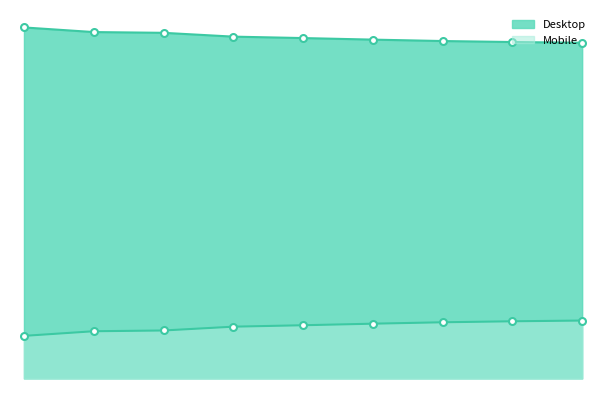

At which category is the sum across all series the highest?

2020